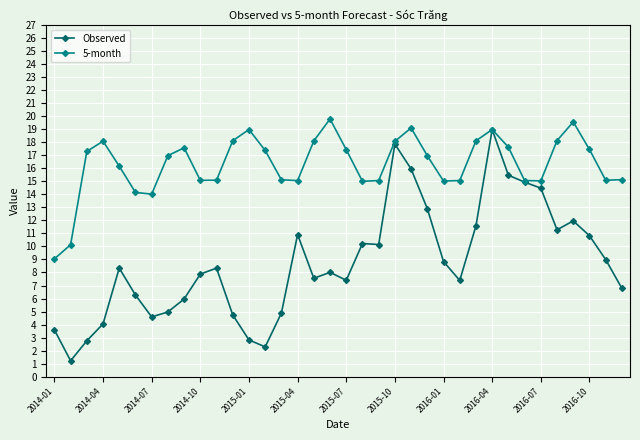

What is the value of the 5-month point at the 23rd from the left?

19.1